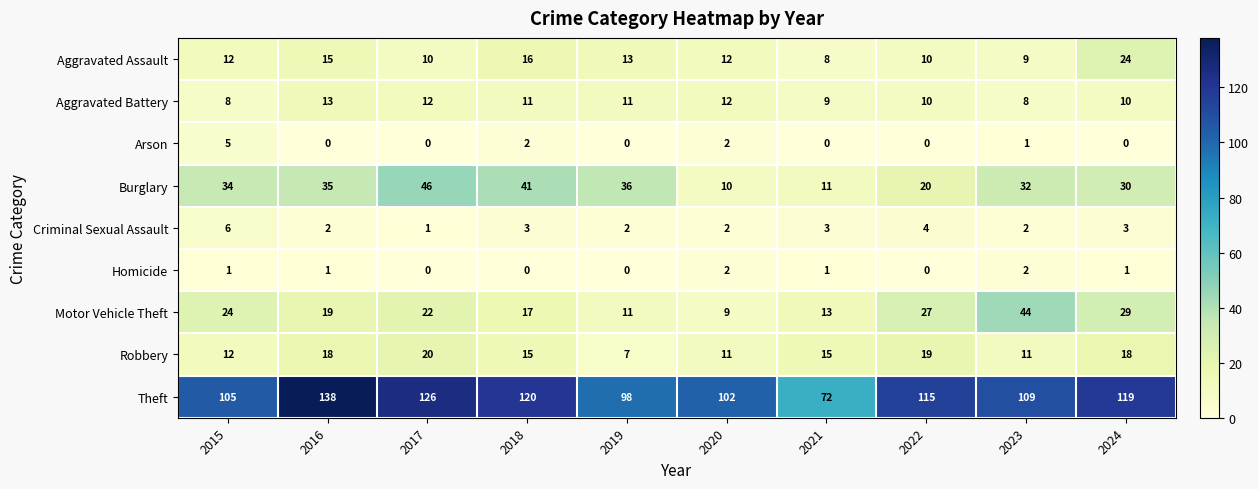

How many data points in Arson are above 0?

4